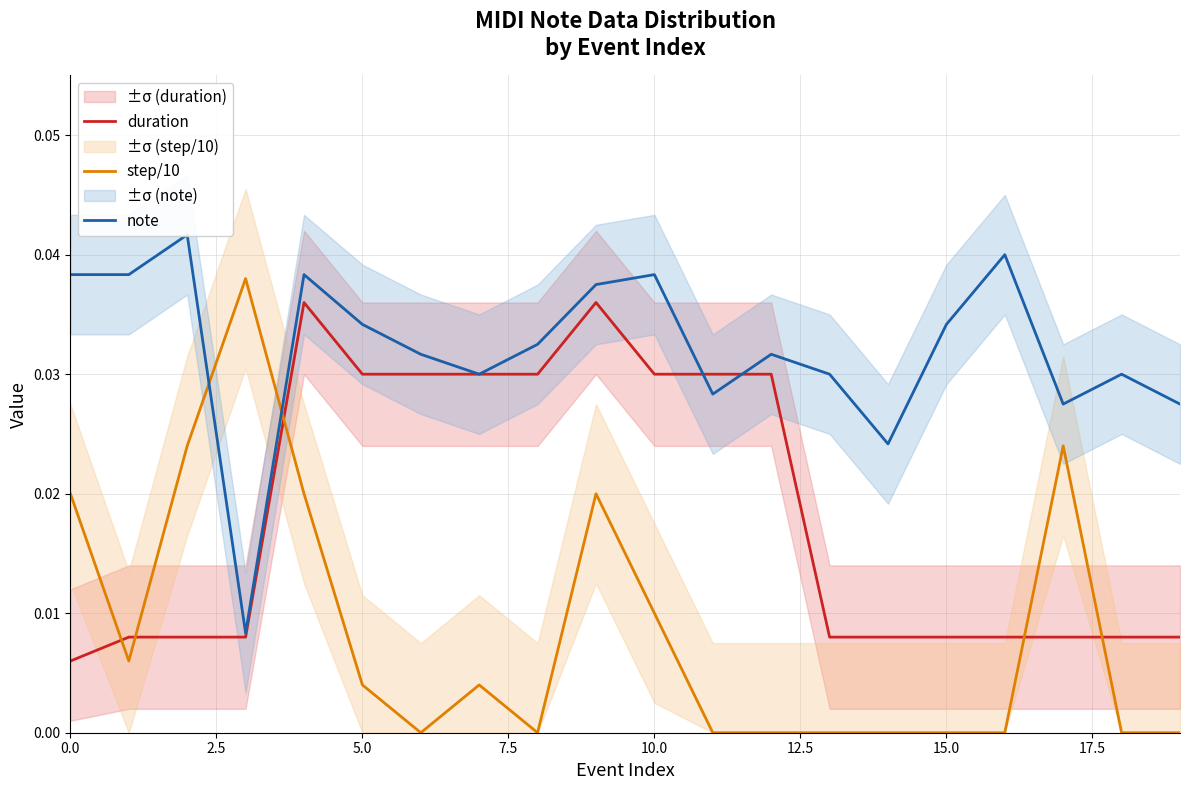

After their last crossing, which series has the higher values: note or step/10?

note